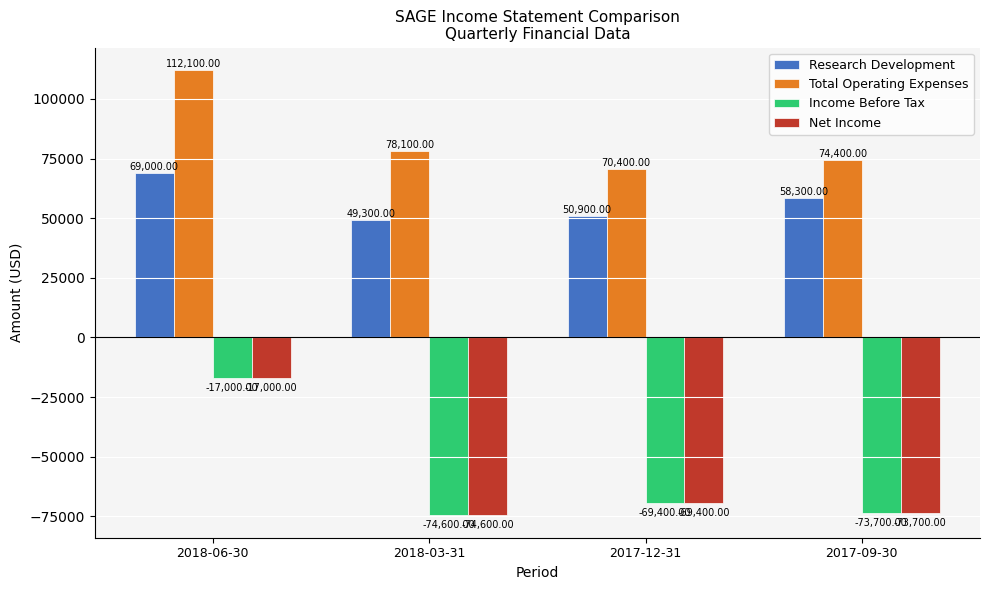

What is the minimum value for Income Before Tax?

-74600